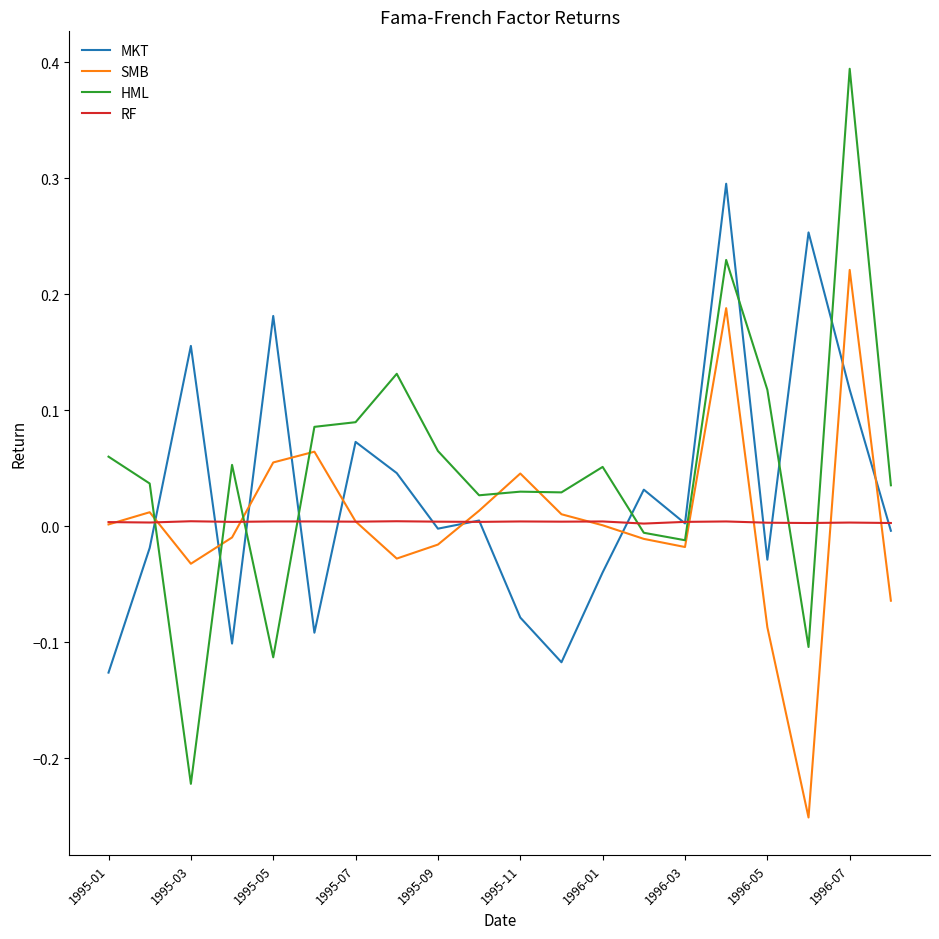

What is the maximum value shown in the chart?

0.4